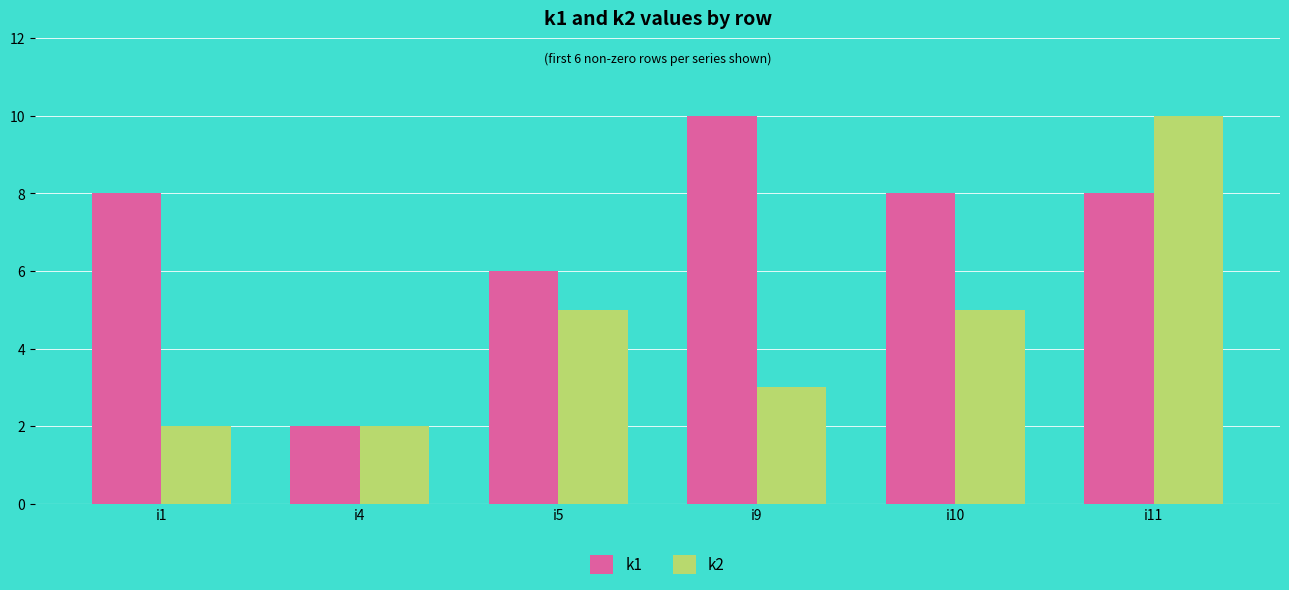

Count the number of categories in the chart.

6